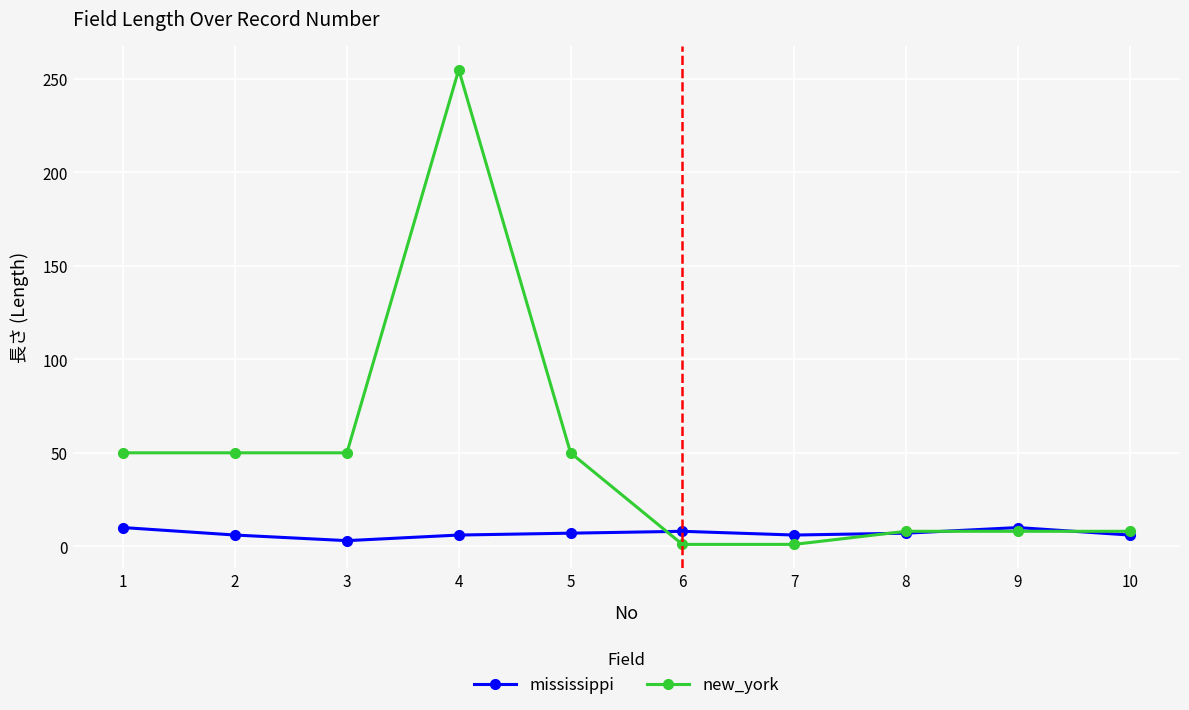

List the series in order of their overall mean, lowest first.

mississippi, new_york